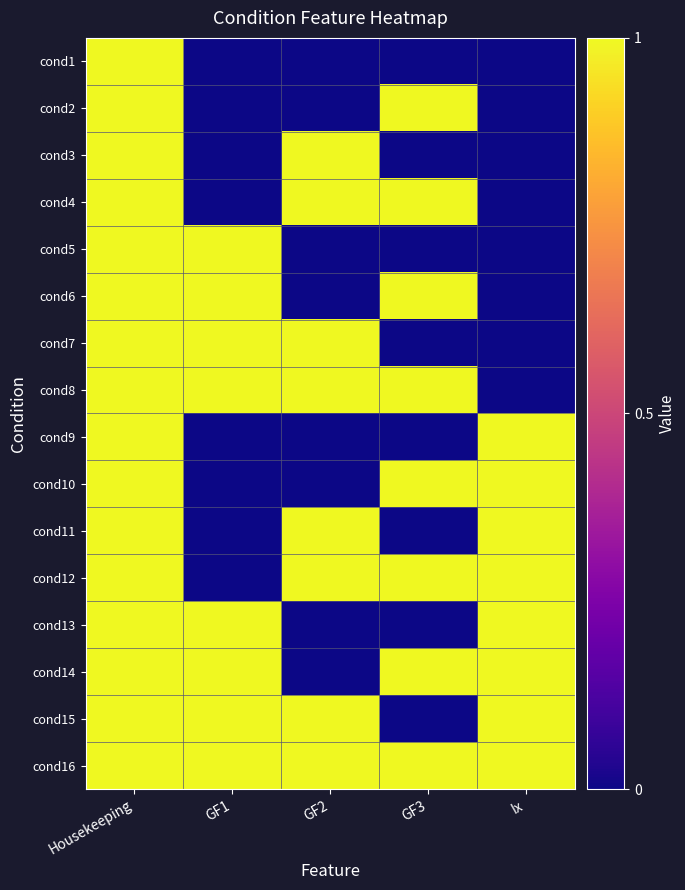

How many series are shown in this chart?

16